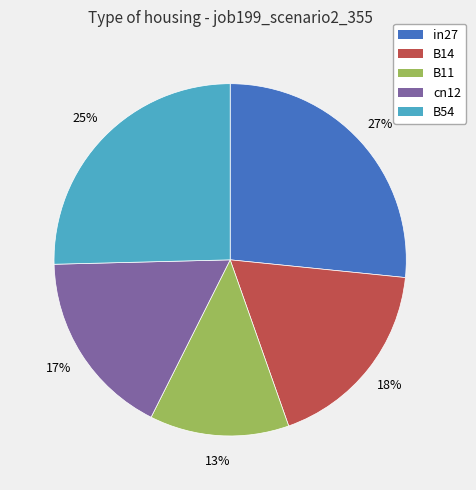

To the nearest percent, what is the difference between the largest and smallest slice percentages?

14%